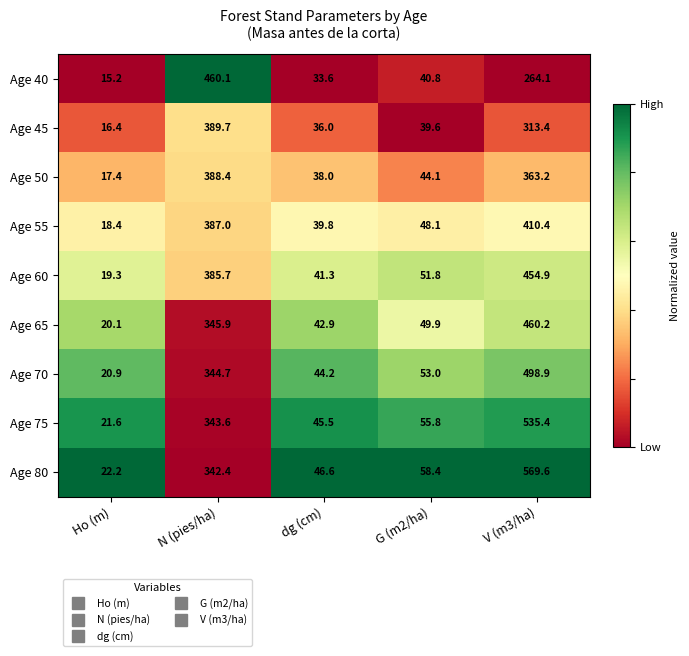

At which label does Age 75 first exceed 55?

N (pies/ha)